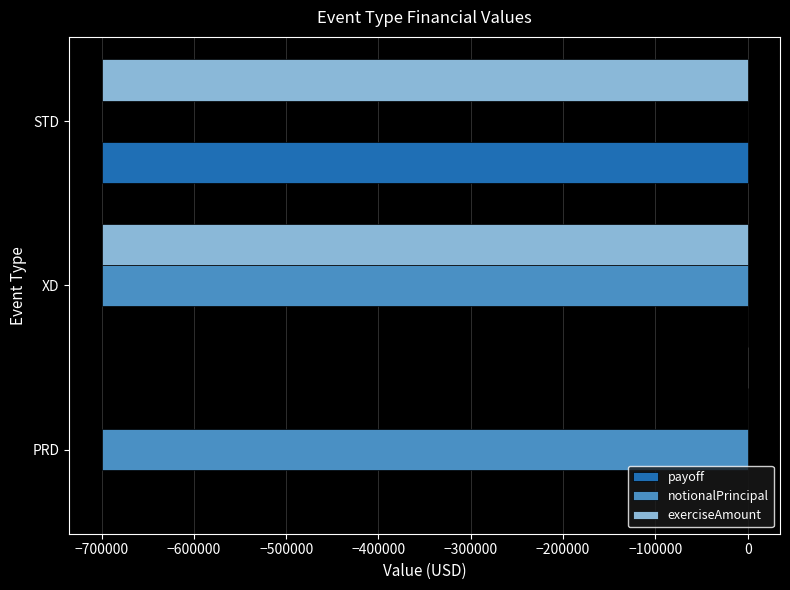

The exerciseAmount series shows 0 at PRD. True or false?

True